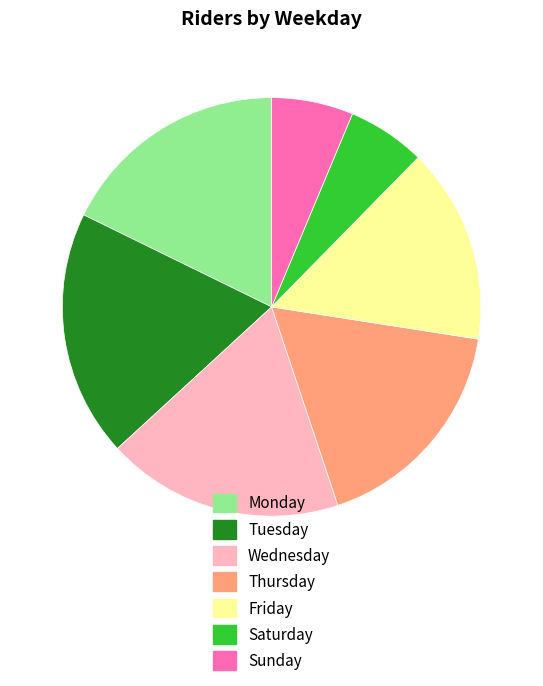

How many segments does this pie chart have?

7